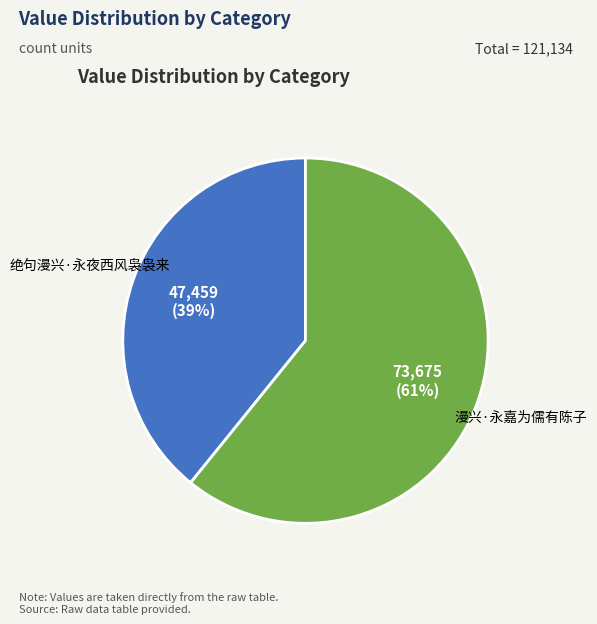

To the nearest percent, what is the difference between the largest and smallest slice percentages?

22%